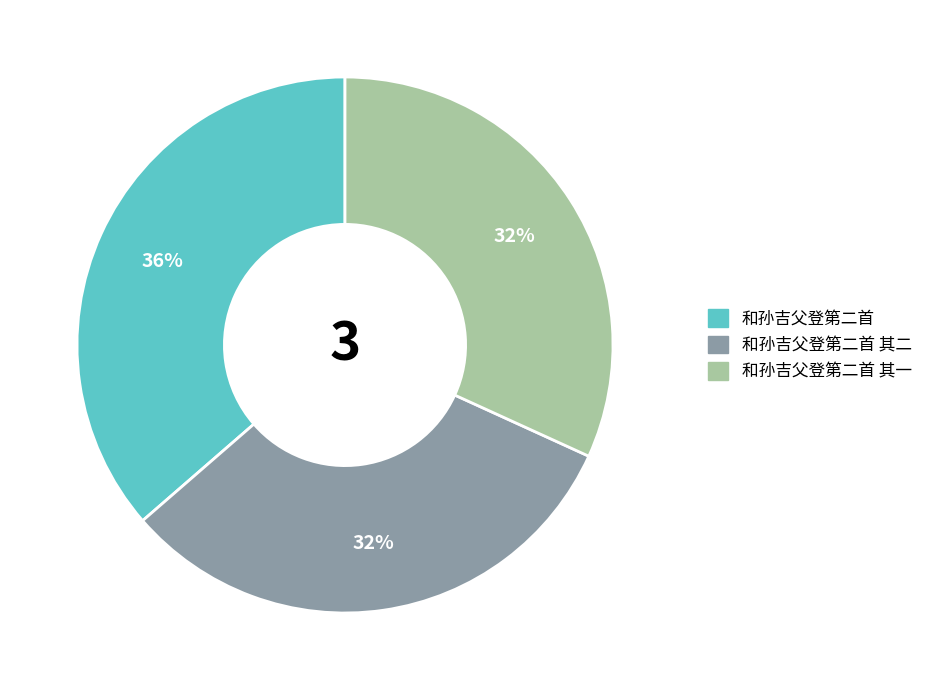

Count the number of slices in the pie.

3